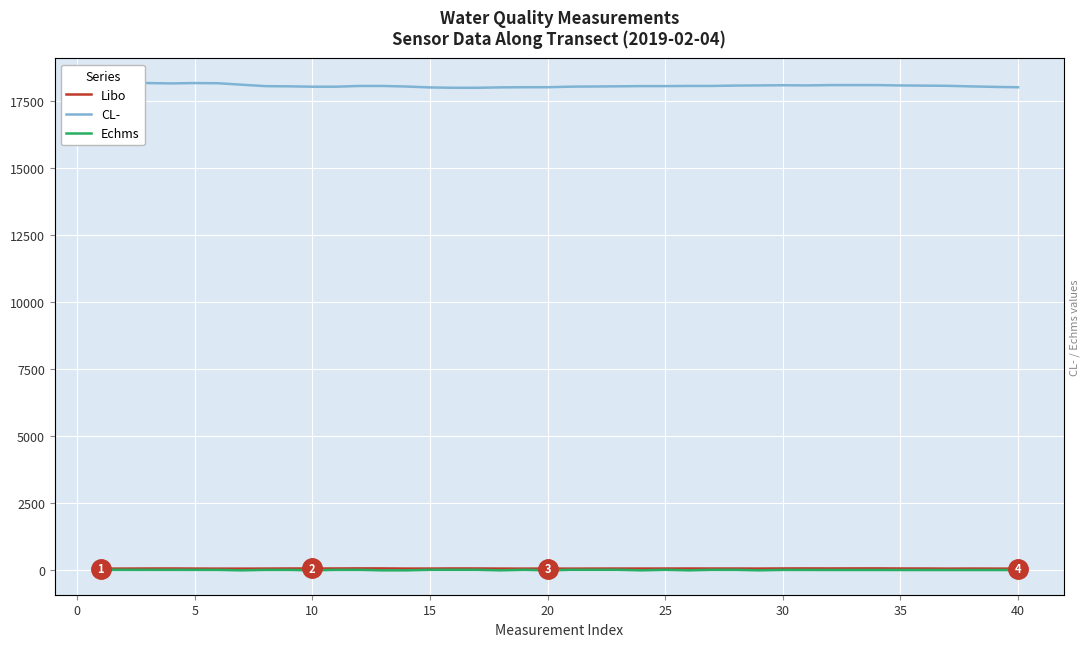

What is the sum of all Echms values?

518.3